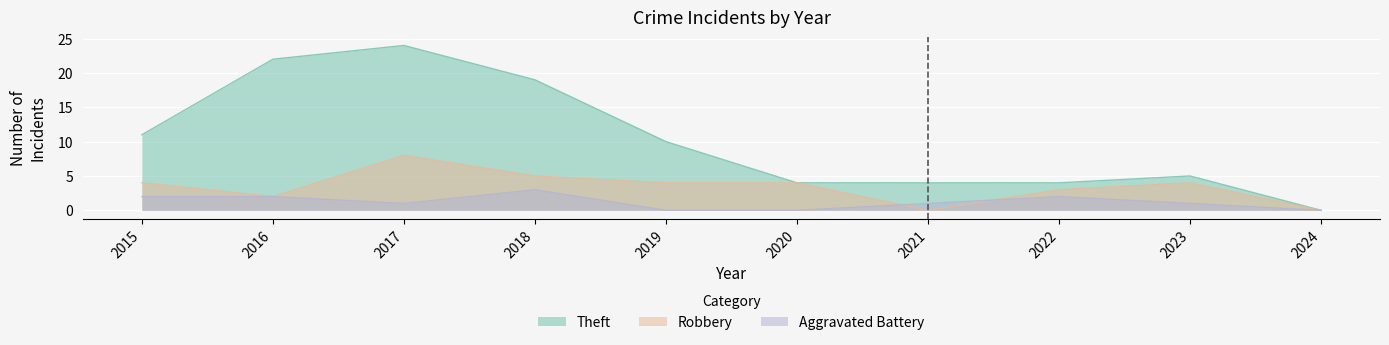

What are all the series names shown in the legend?

Theft, Robbery, Aggravated Battery